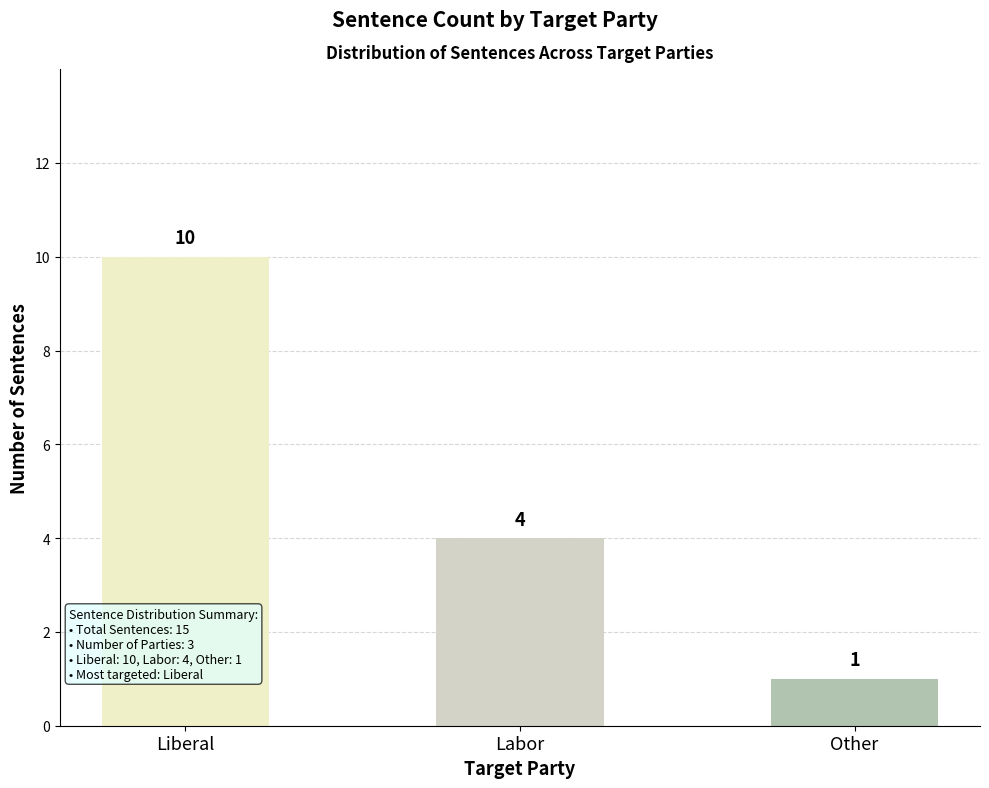

Where does the data first go above 4?

Liberal